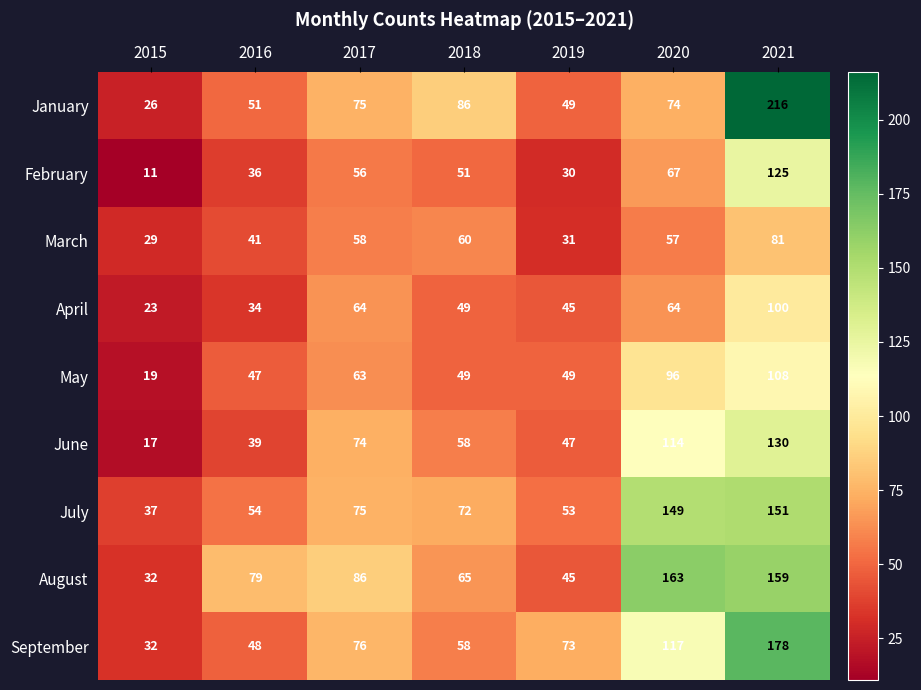

True or false: July has a value of 37 at 2015.

True